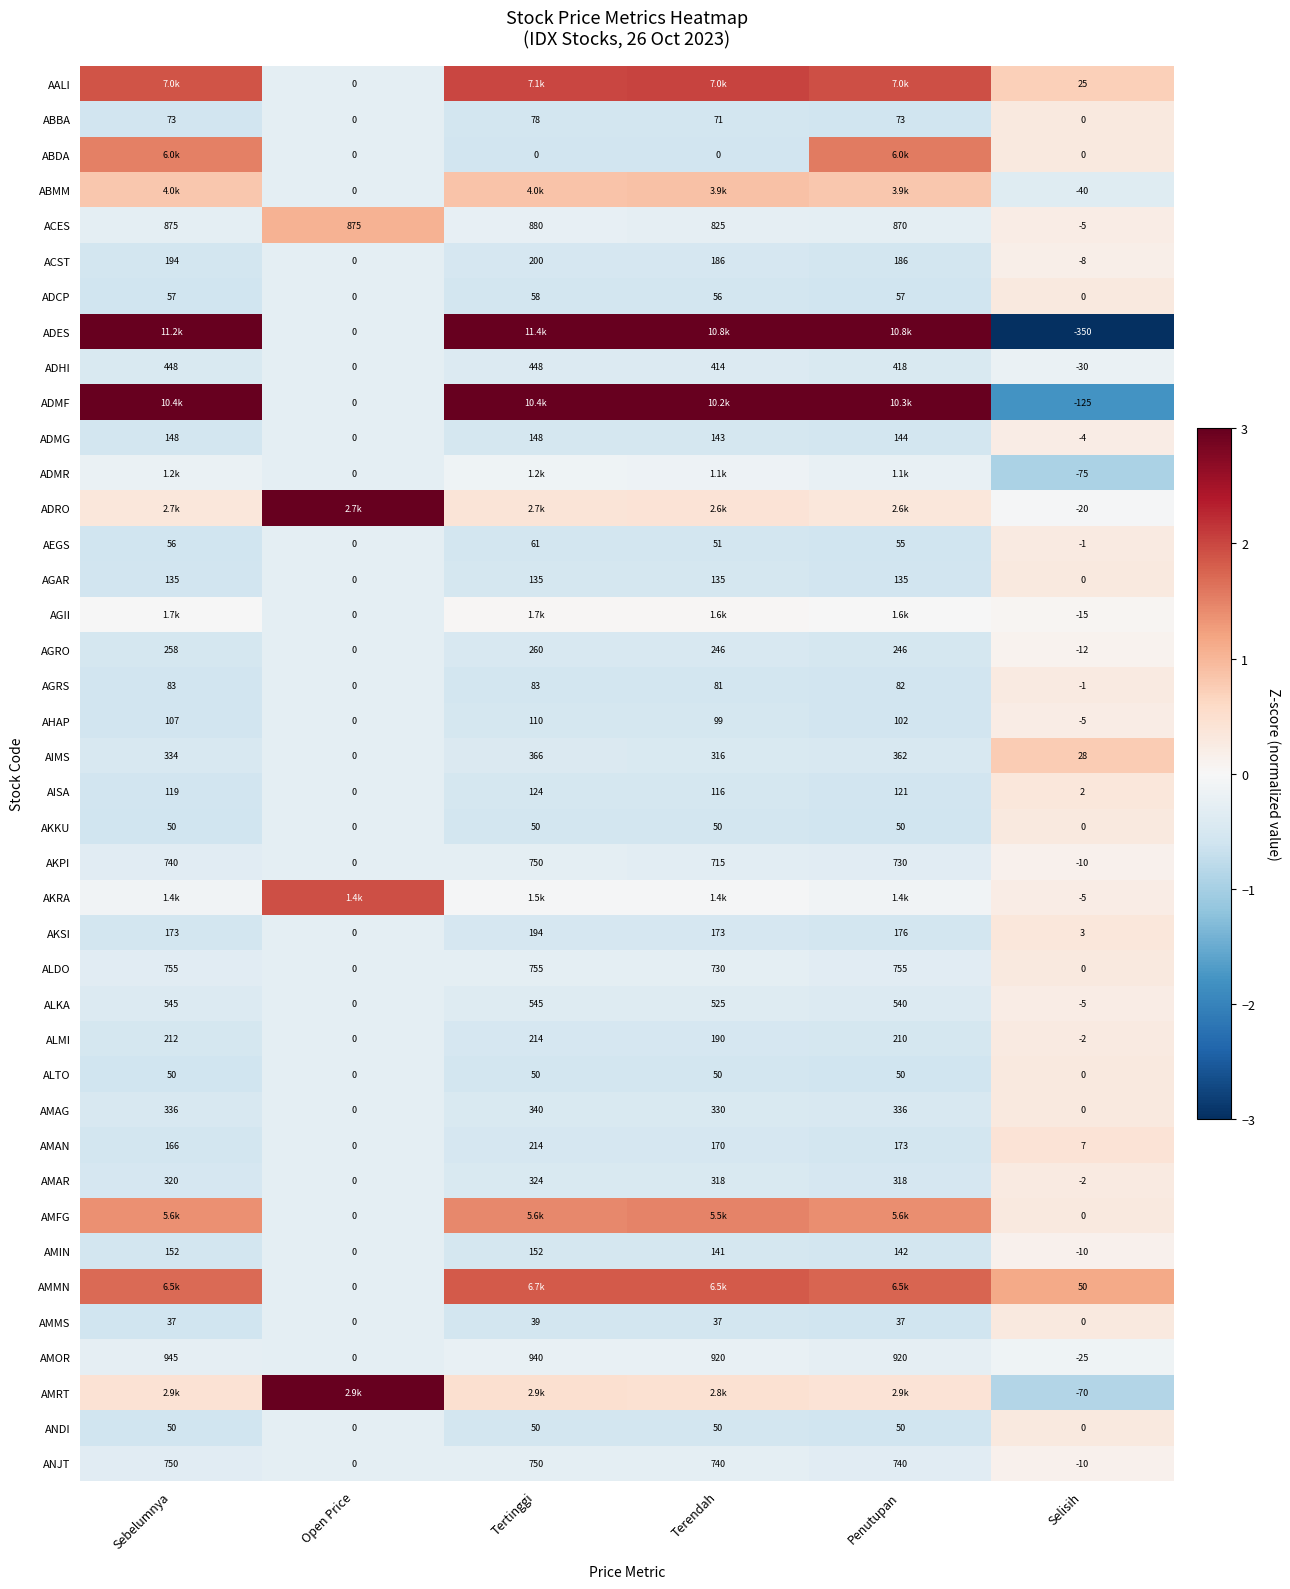

At which label does AEGS reach its minimum?

Selisih